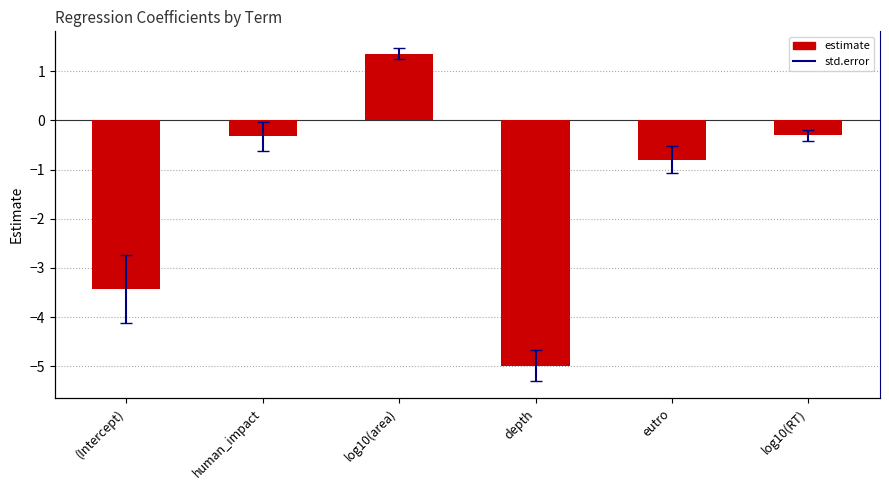

Where is the data nearest to the value -1?

eutro